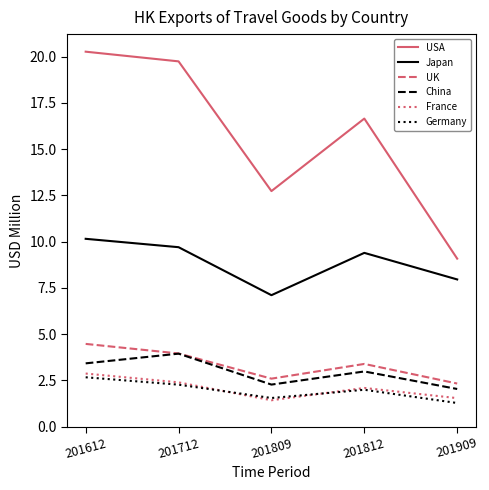

Reading left to right, what are all the values shown in this chart?

USA: 20.3	19.8	12.7	16.7	9.1
Japan: 10.2	9.7	7.1	9.4	8.0
UK: 4.5	4.0	2.6	3.4	2.3
China: 3.4	3.9	2.3	3.0	2.0
France: 2.9	2.4	1.4	2.1	1.5
Germany: 2.7	2.3	1.5	2.0	1.3